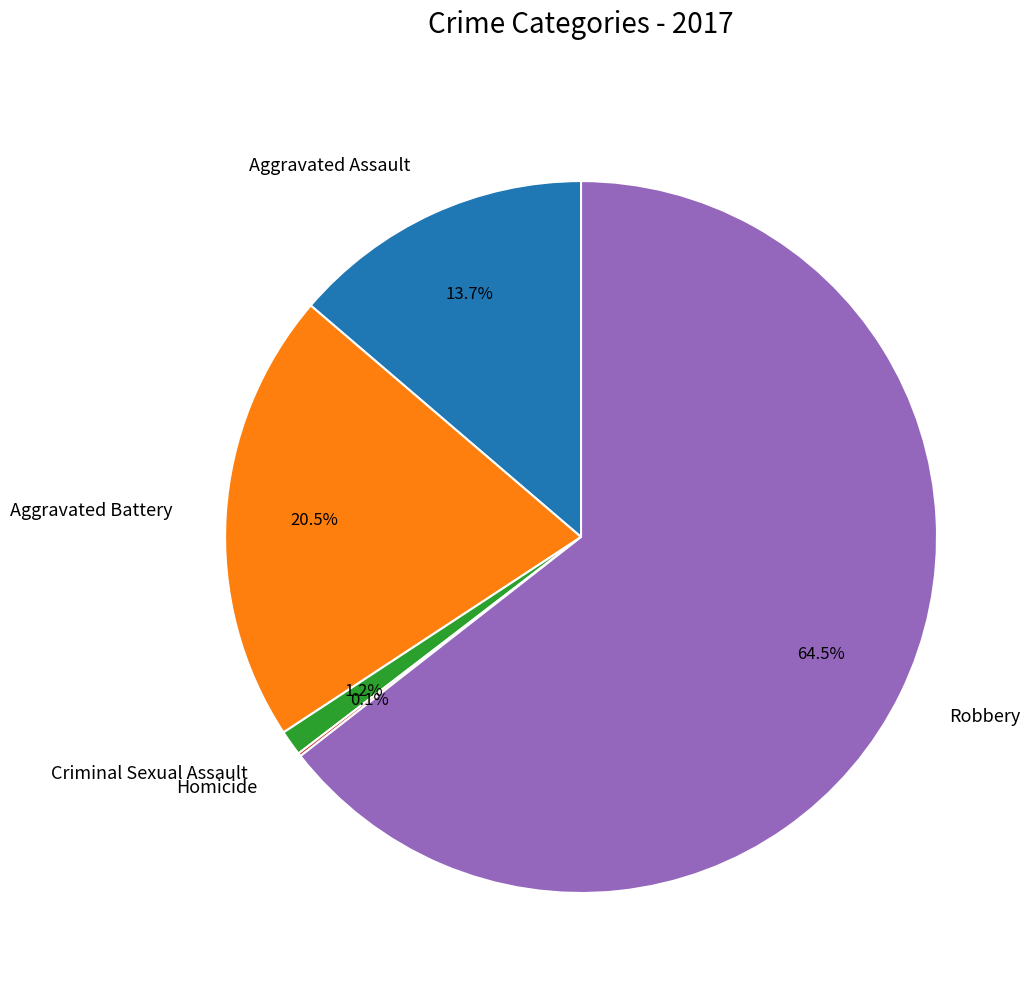

Which category has the biggest portion of the pie?

Robbery